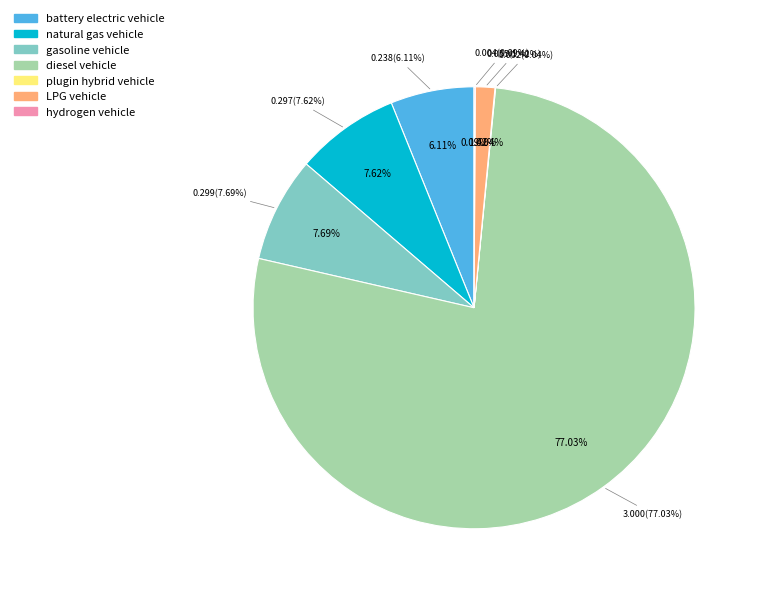

Which category accounts for the majority?

diesel vehicle